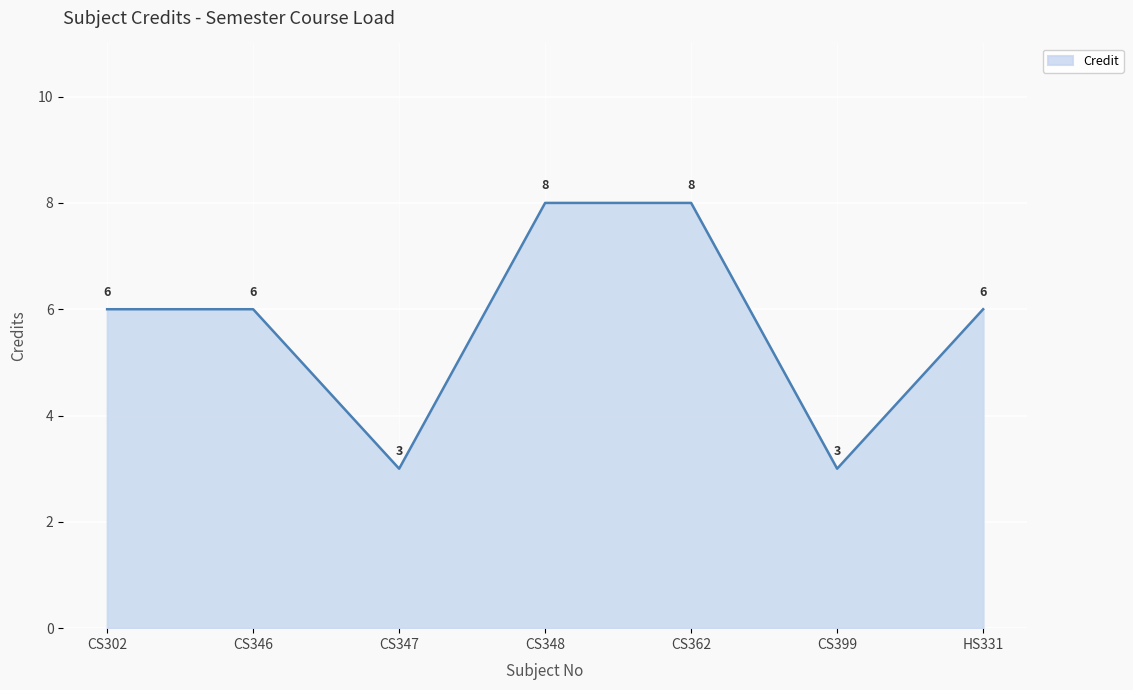

What position from the left is CS399?

6